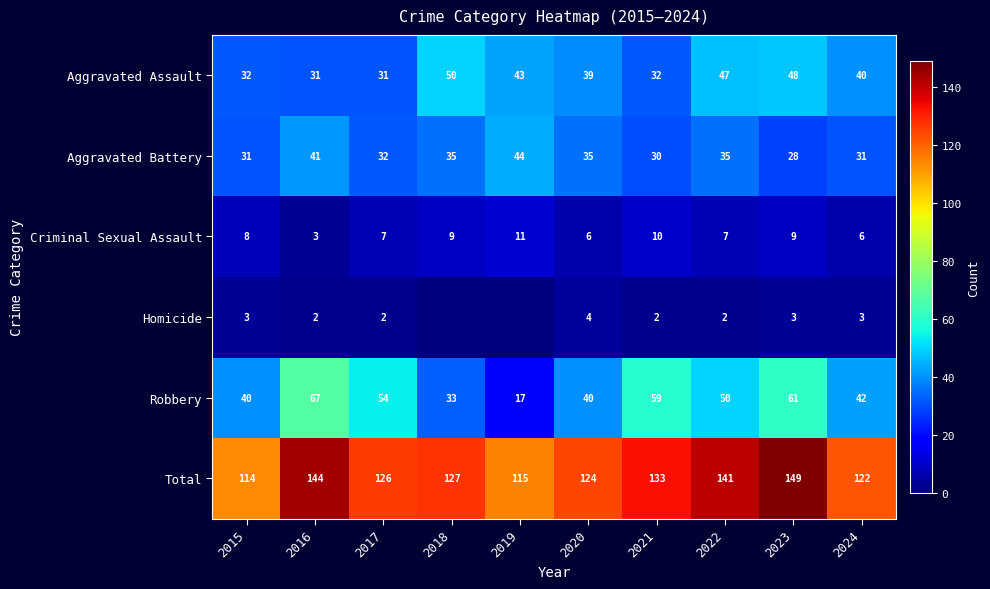

What is the difference between the highest and lowest values at 2020?

120